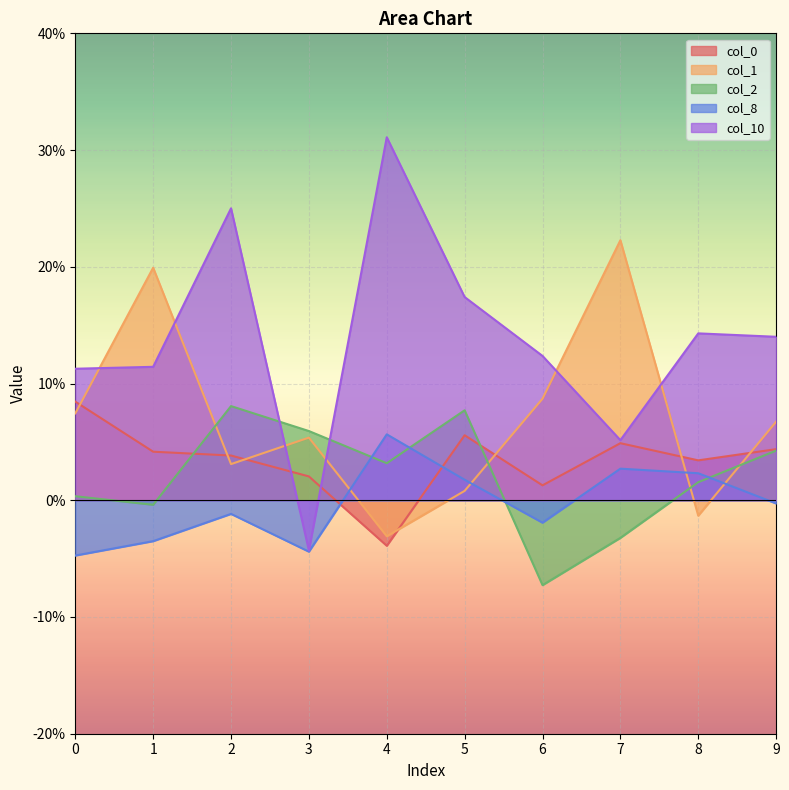

The value of col_8 at 1 is -0.0. True or false?

False